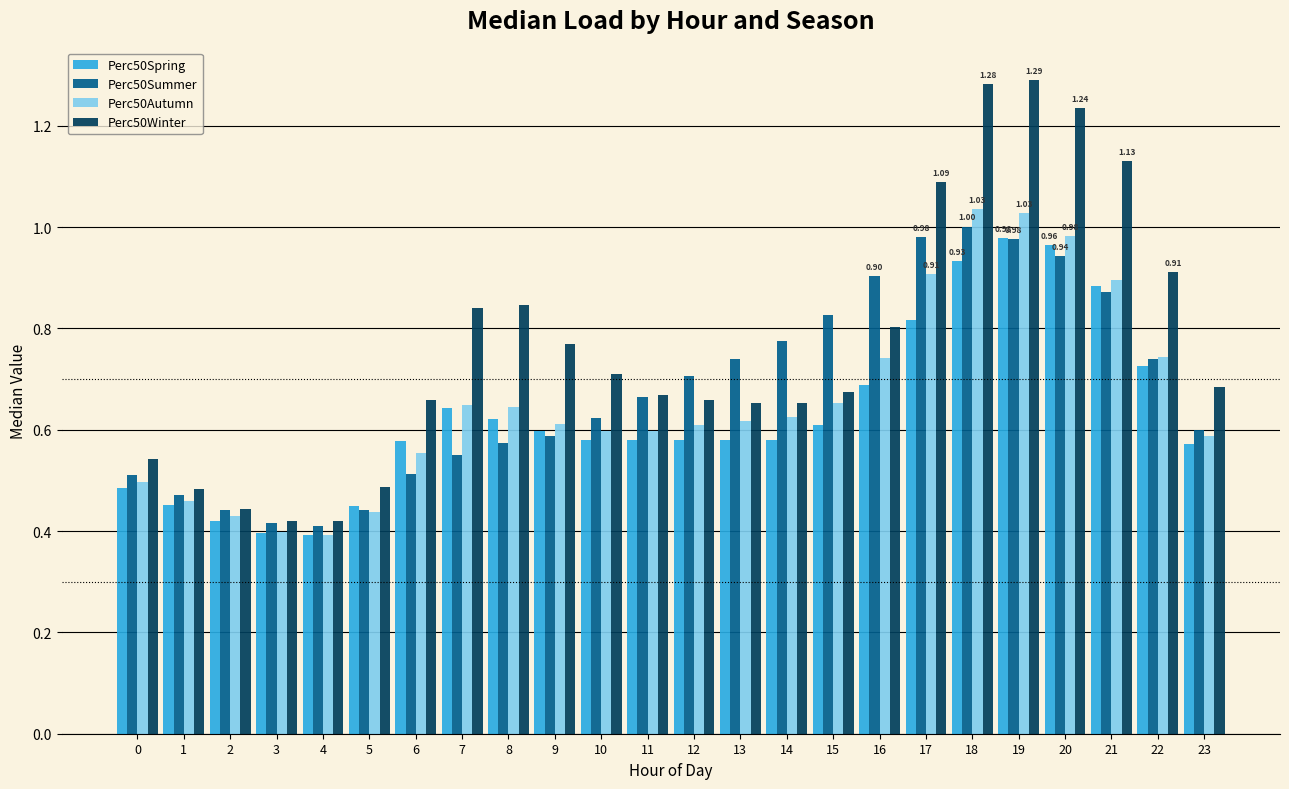

What is the sum of all Perc50Winter values?

18.3